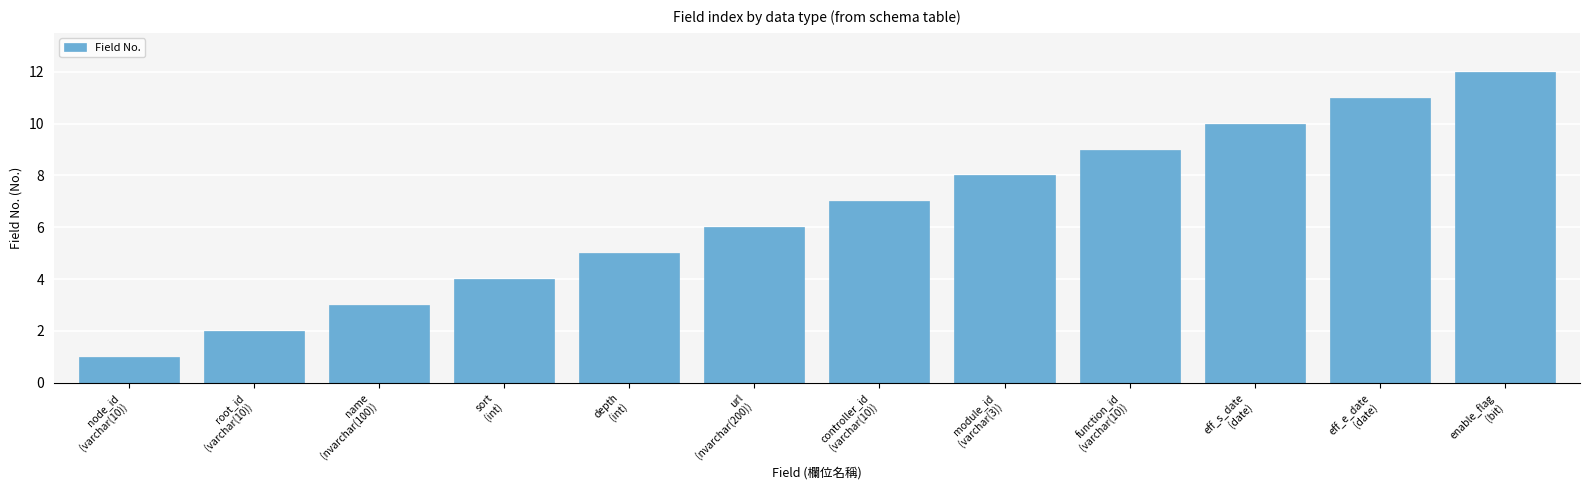

Where is the data nearest to the value 6?

url
(nvarchar(200))